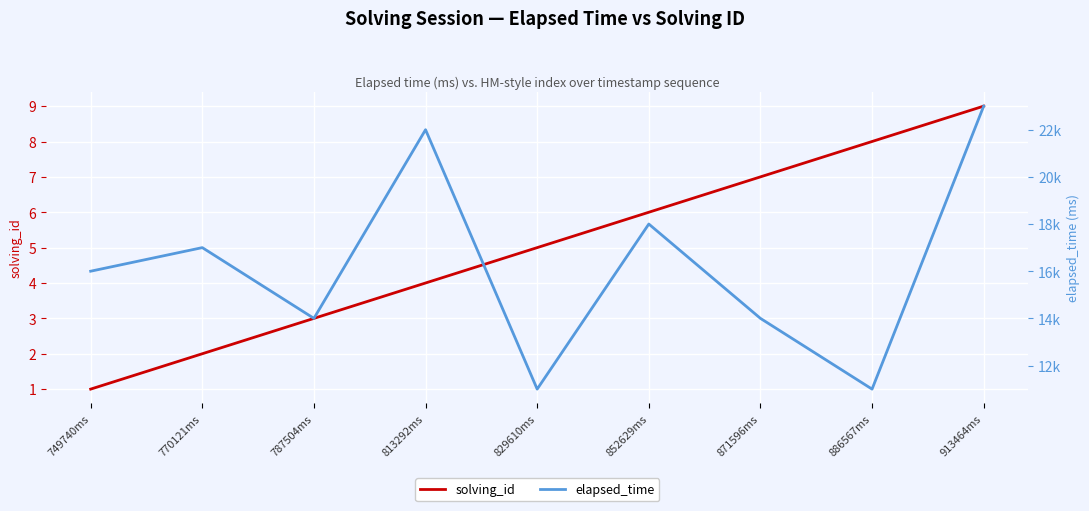

Which series has the largest total across all categories?

elapsed_time